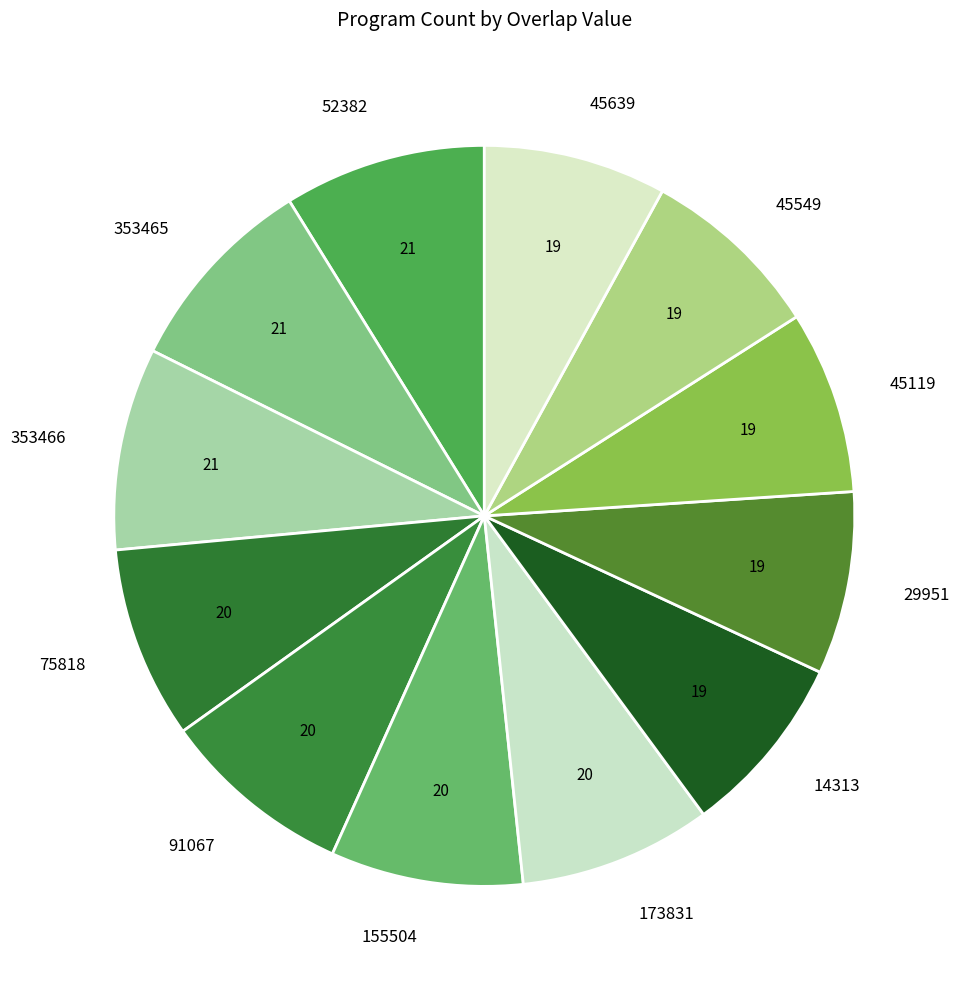

Approximately how many times larger is the value at 14313 compared to 353466?

0.9